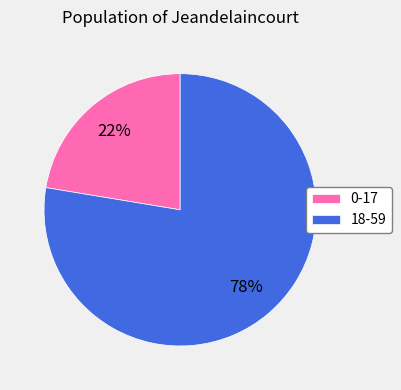

To the nearest percent, what is the combined percentage of 18-59 and 0-17?

100%